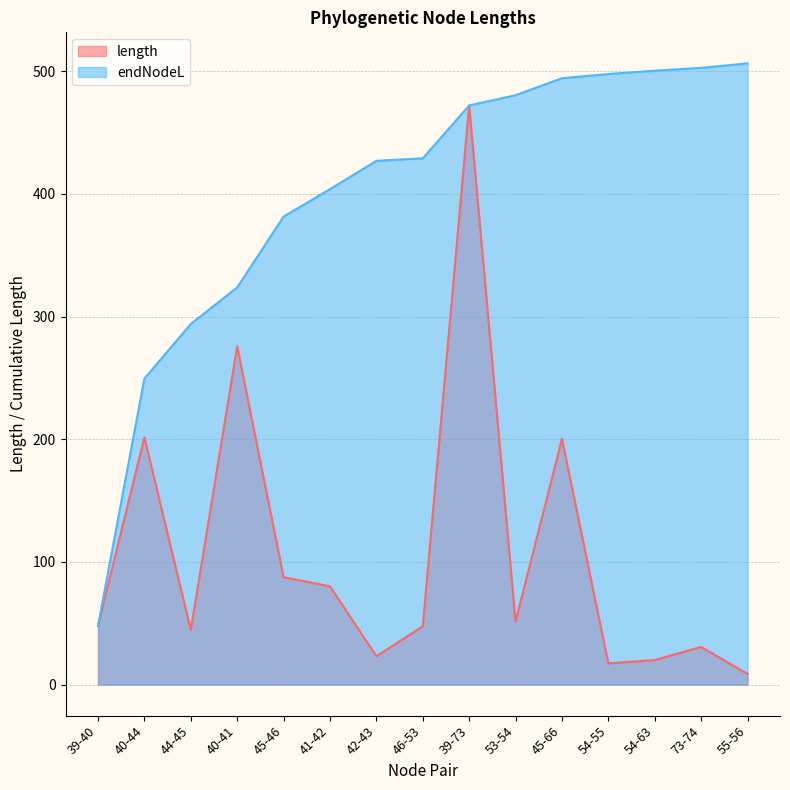

What is the minimum value shown in the chart?

8.7